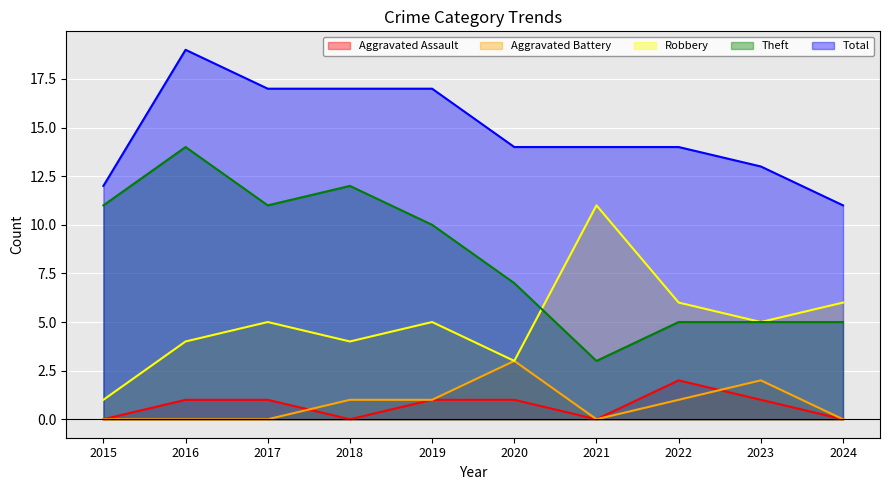

What is the total value across all series at 2018?

34